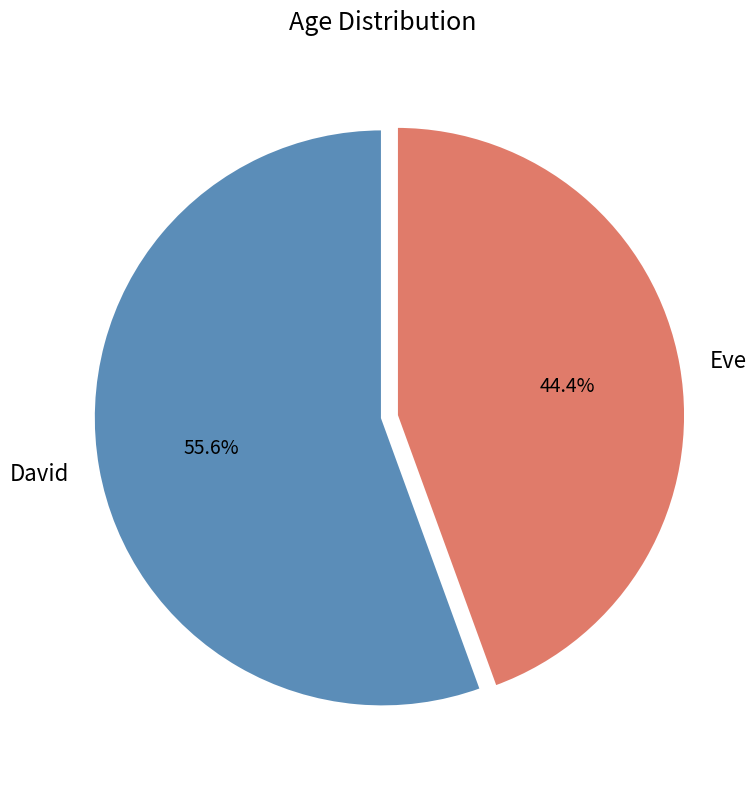

What is the smallest slice in the pie chart?

Eve